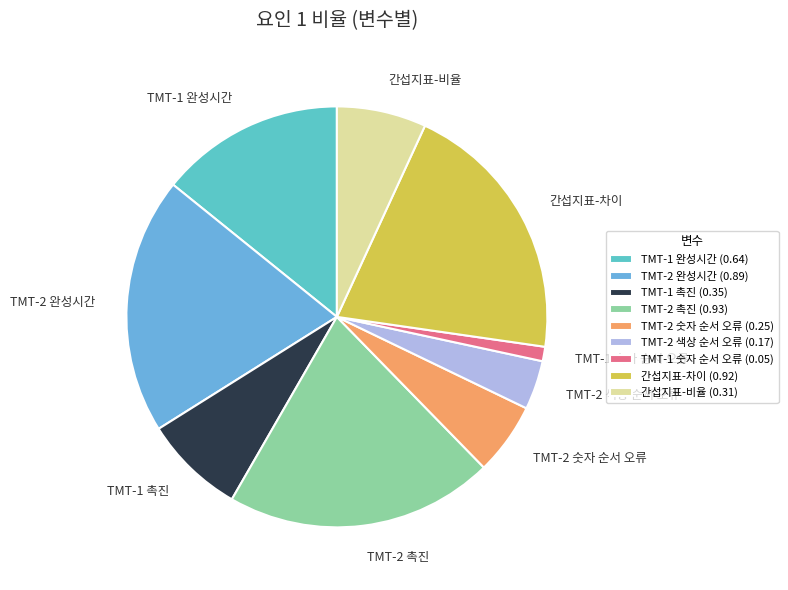

Which slice is the smallest?

TMT-1 숫자 순서 오류